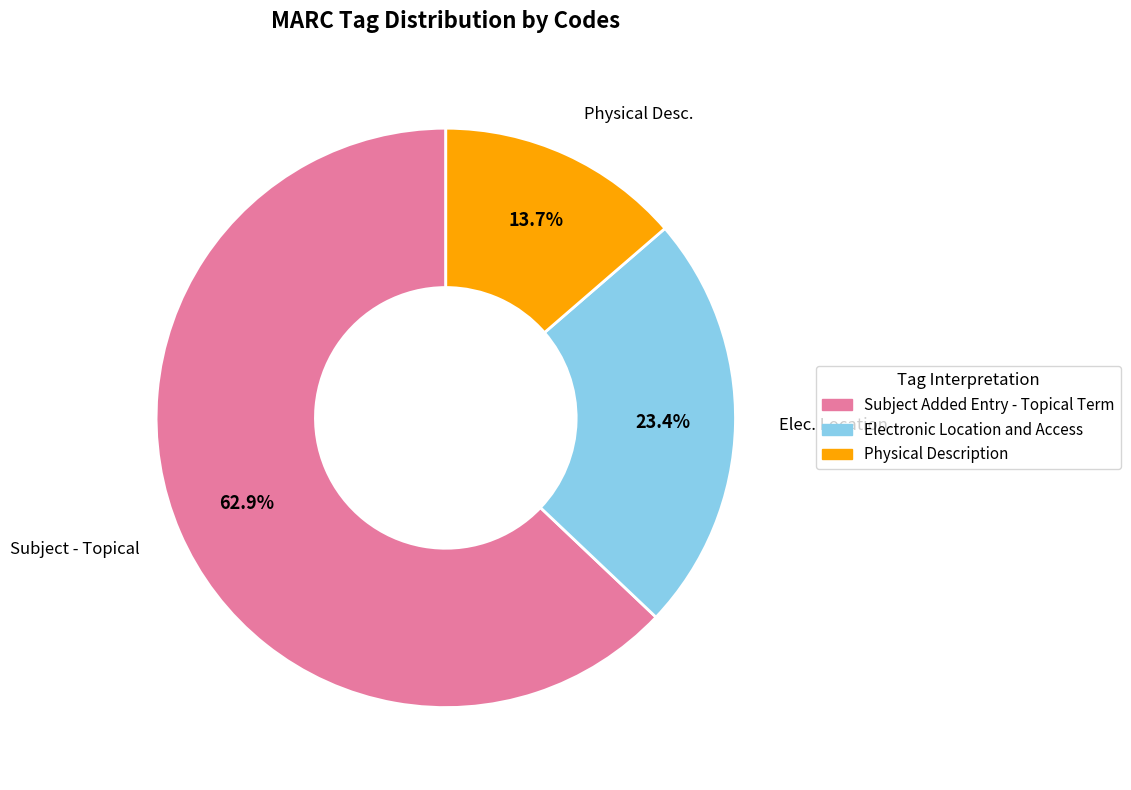

To the nearest percent, what is the average slice percentage?

33%